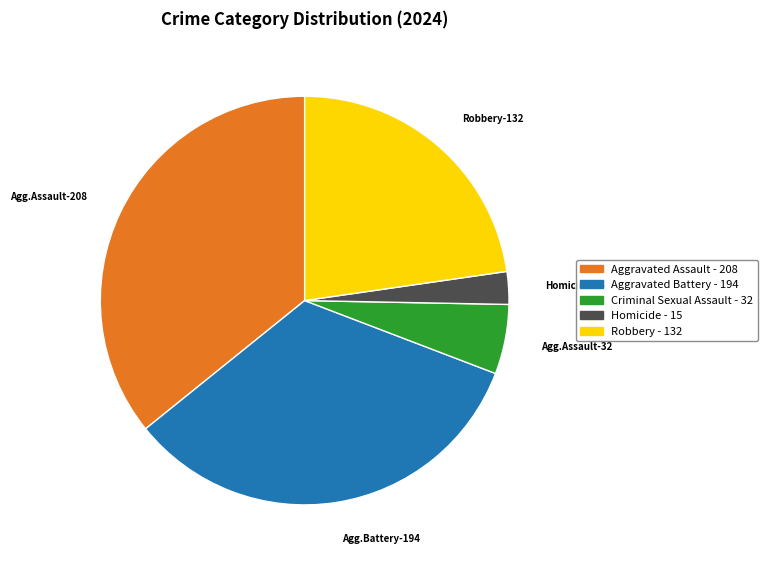

Which has a higher value, Robbery or Homicide?

Robbery